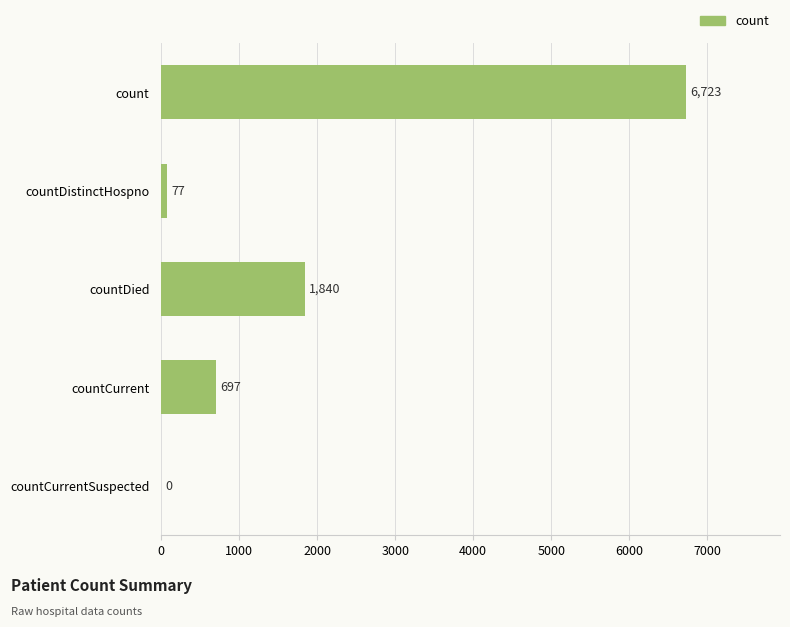

What is the change in value from countDied to countCurrentSuspected?

-1840